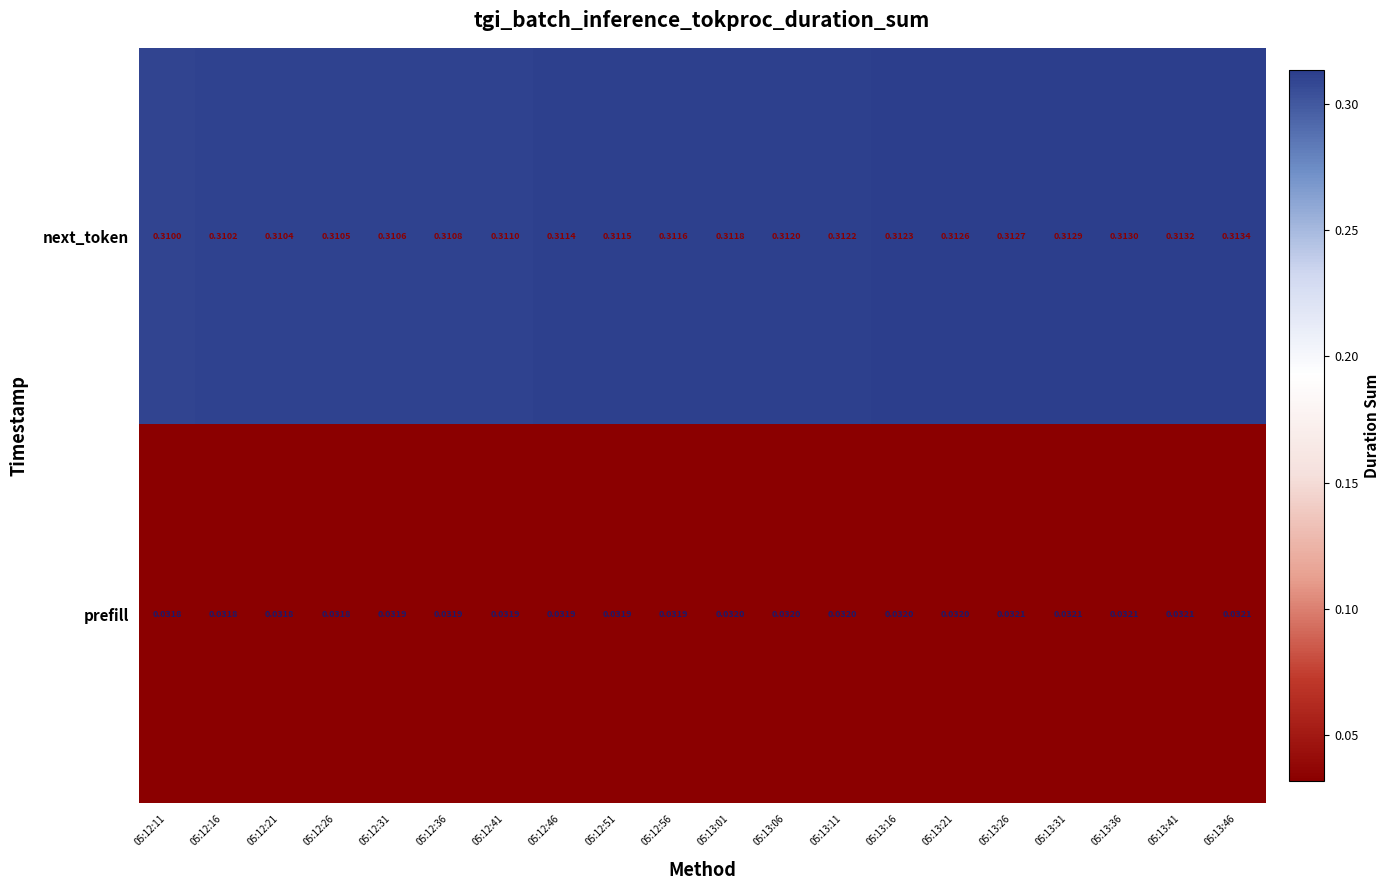

Which series has the largest total across all categories?

next_token